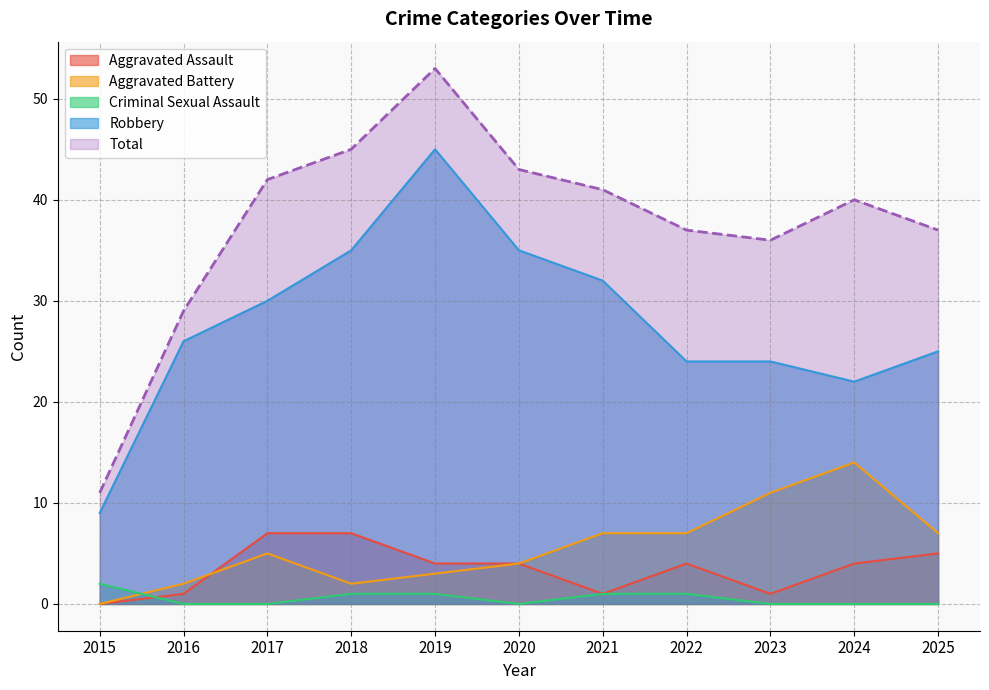

Which series has the largest total across all categories?

Total